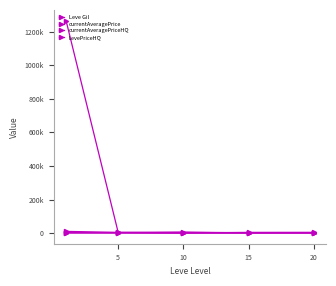

Does the chart have visible grid lines?

No